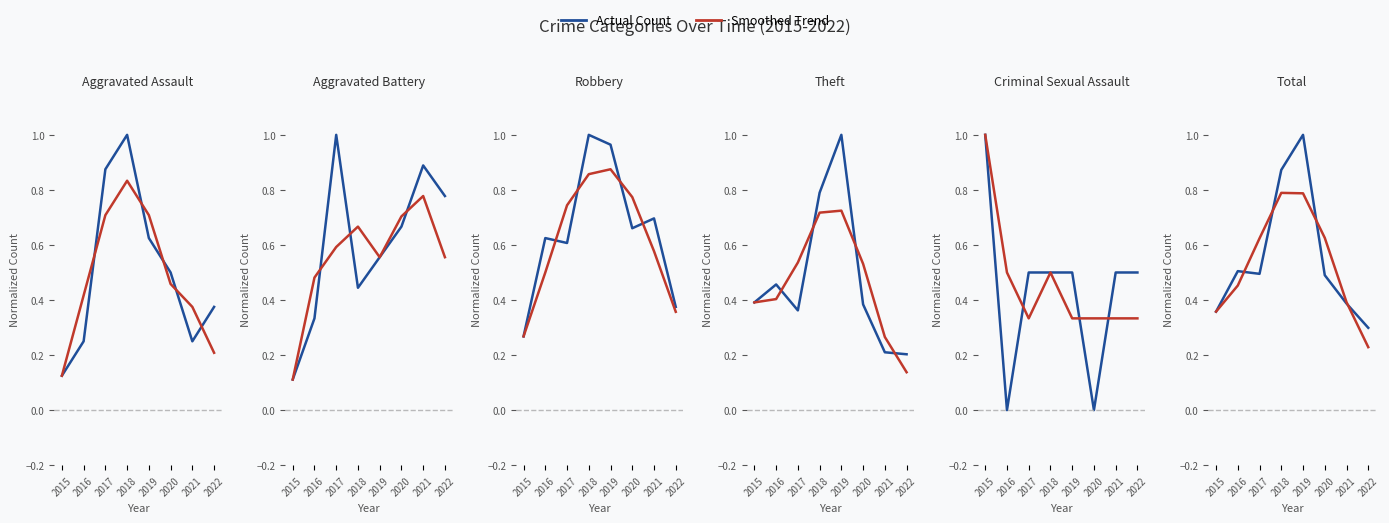

What is the value of the Aggravated Battery point at the 7th from the left?

0.9